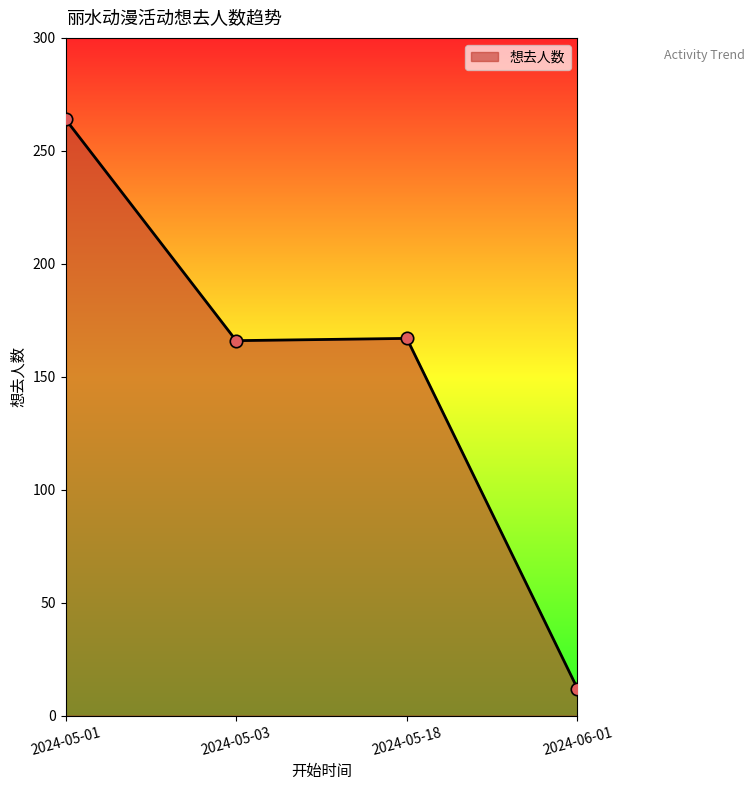

What is the change in value from 2024-05-03 to 2024-06-01?

-154